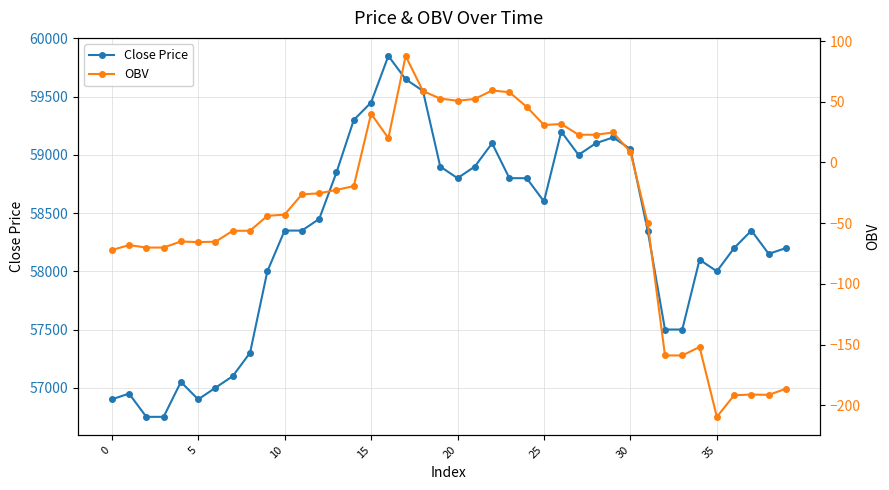

The value of Close Price at 35 is 38012.5. True or false?

False